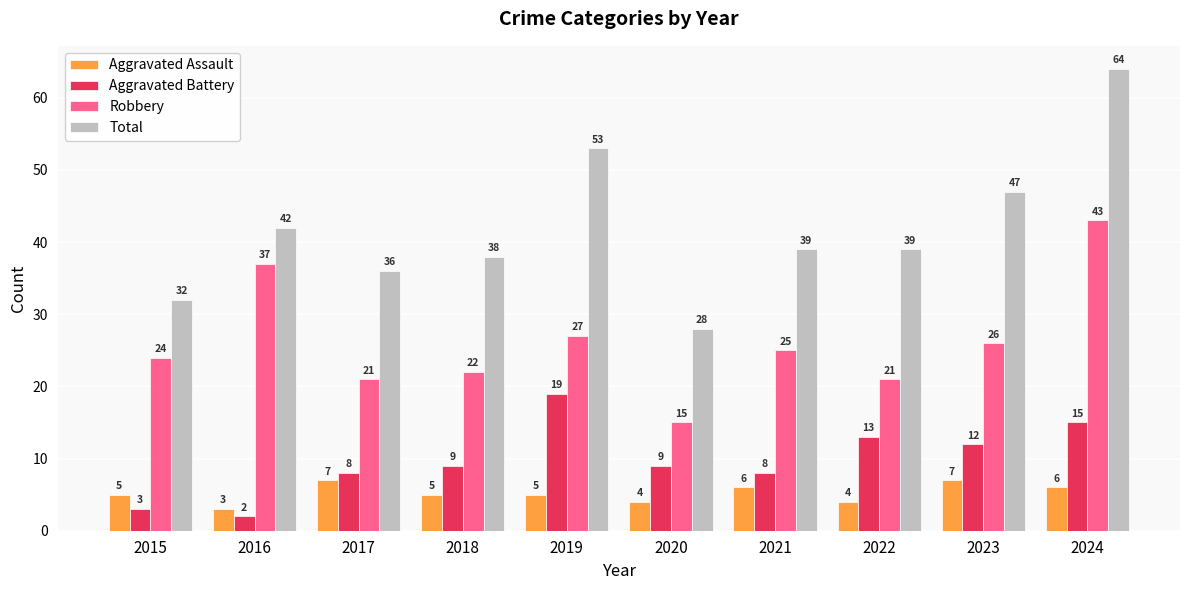

How many distinct data groups are displayed?

4